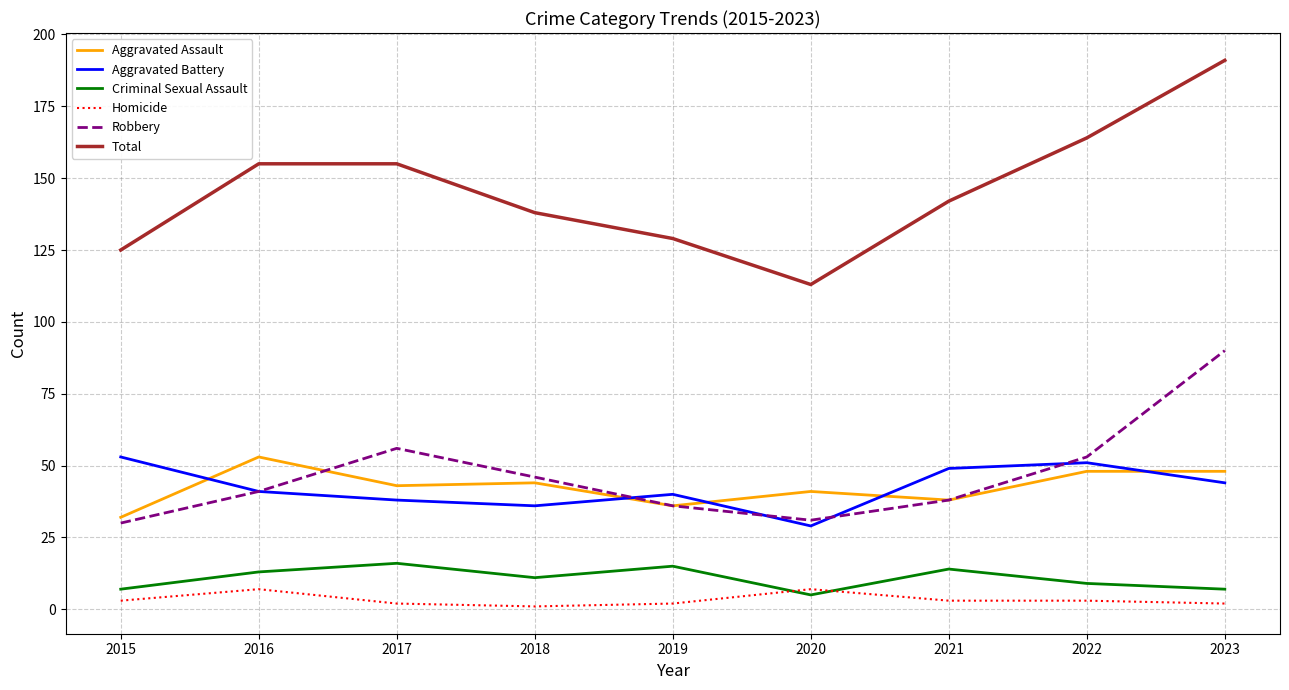

At which category does Robbery reach its first local valley?

2020